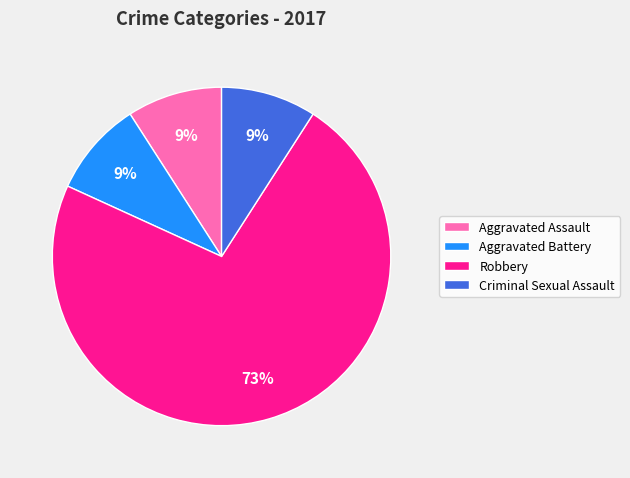

How many slices are in this pie chart?

4